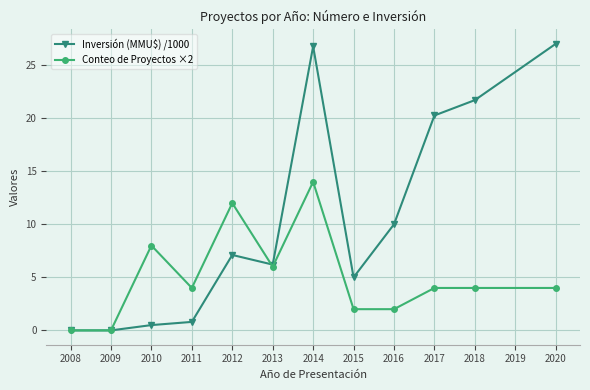

Which category has the highest value across all series?

2020